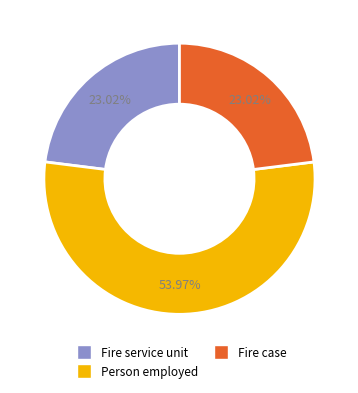

What percentage is the Fire case slice, to the nearest percent?

23%